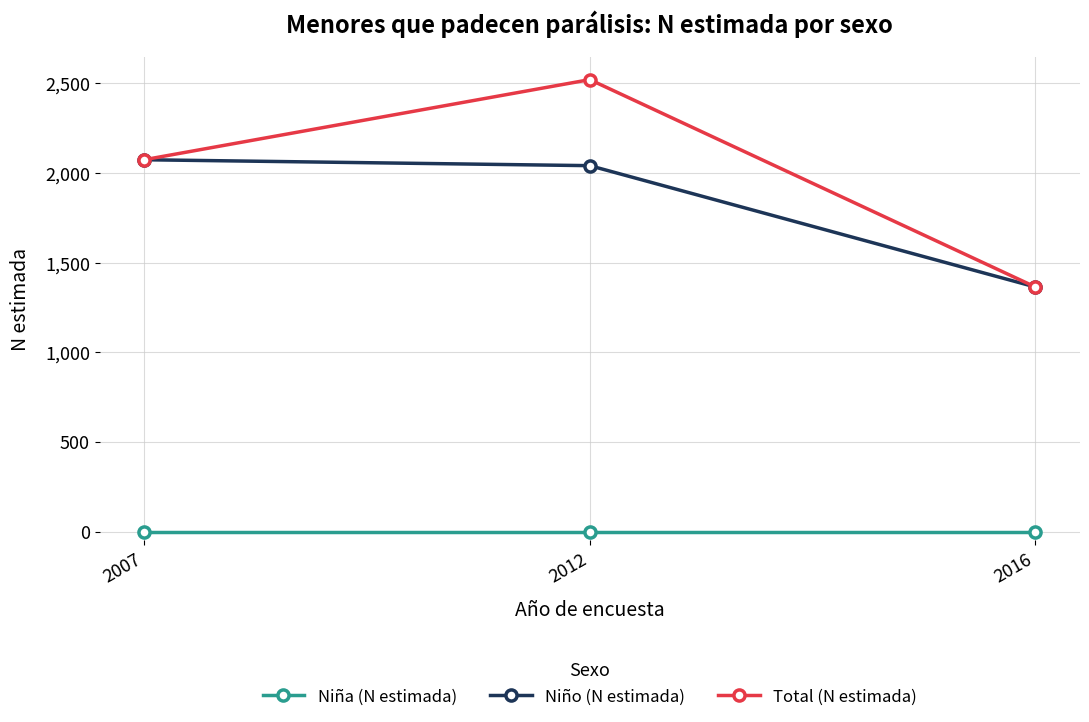

Is the value of Niña (N estimada) at 2012 greater than the value of Total (N estimada) at 2016?

No